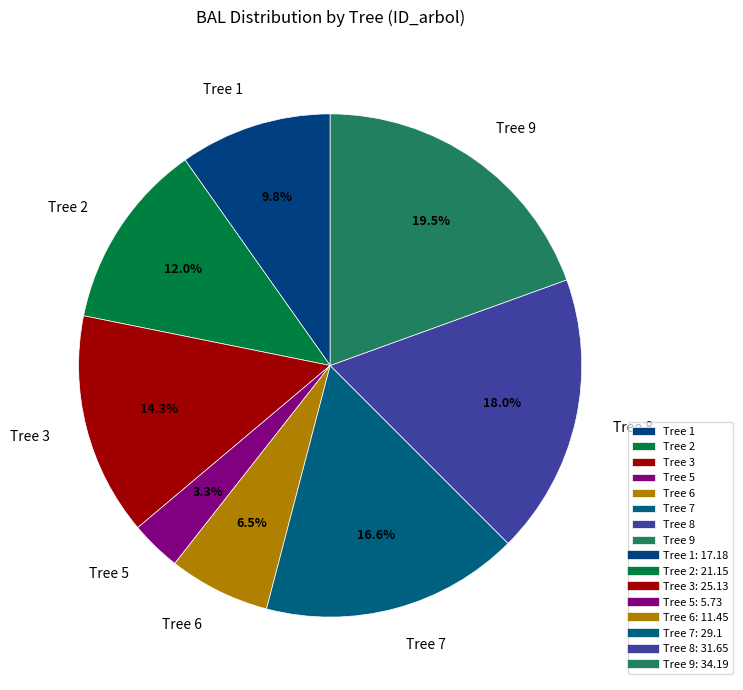

Between Tree 7 and Tree 1, which is larger?

Tree 7